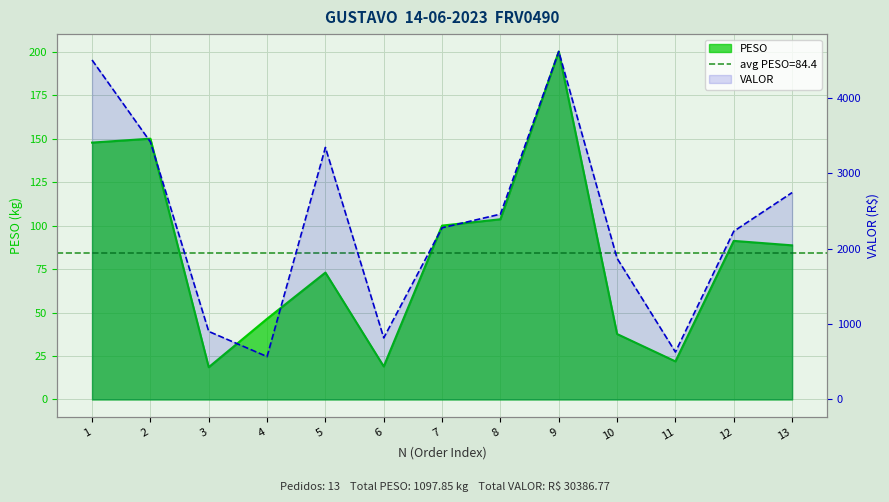

True or false: PESO and VALOR intersect in this chart.

False